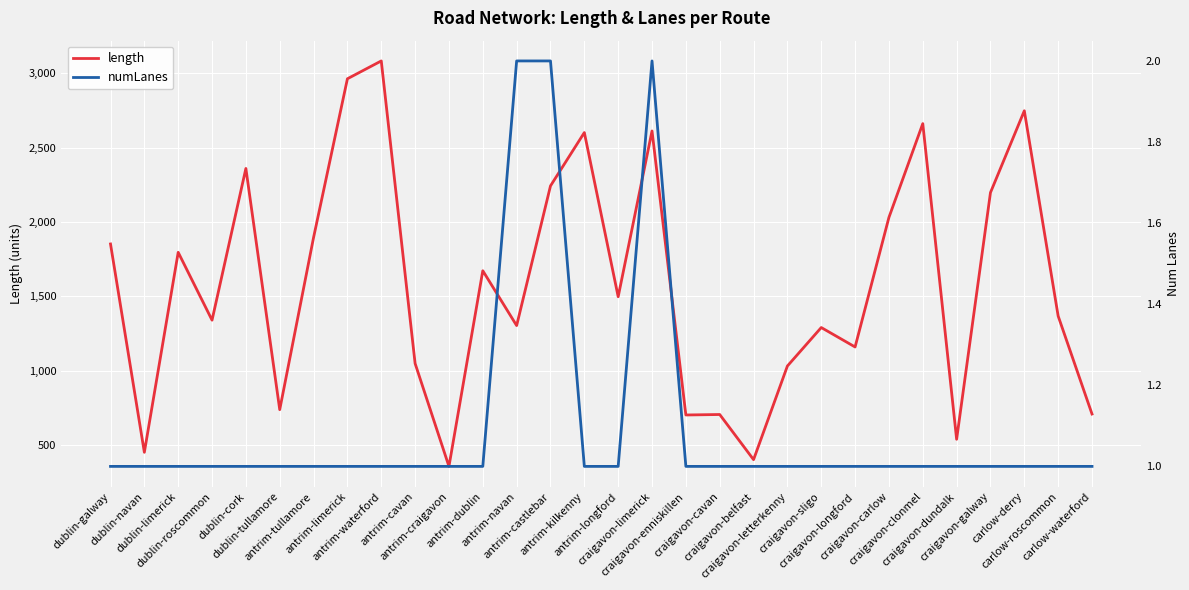

True or false: length and numLanes cross at least once.

False